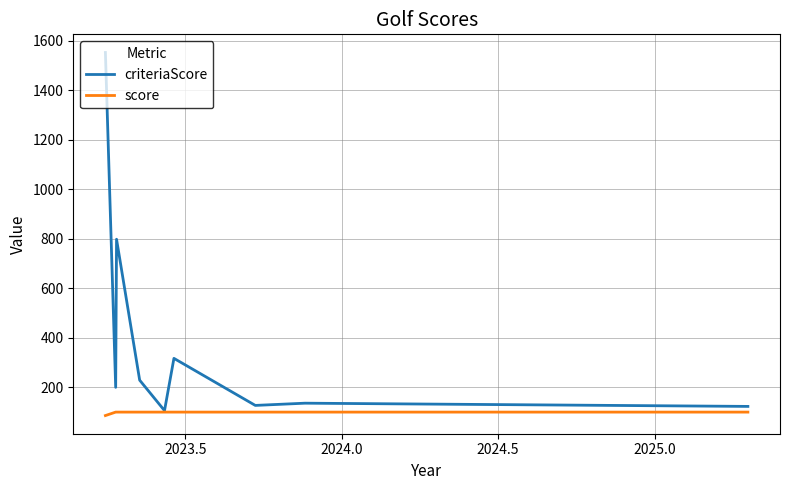

What is the highest value of the score series?

100